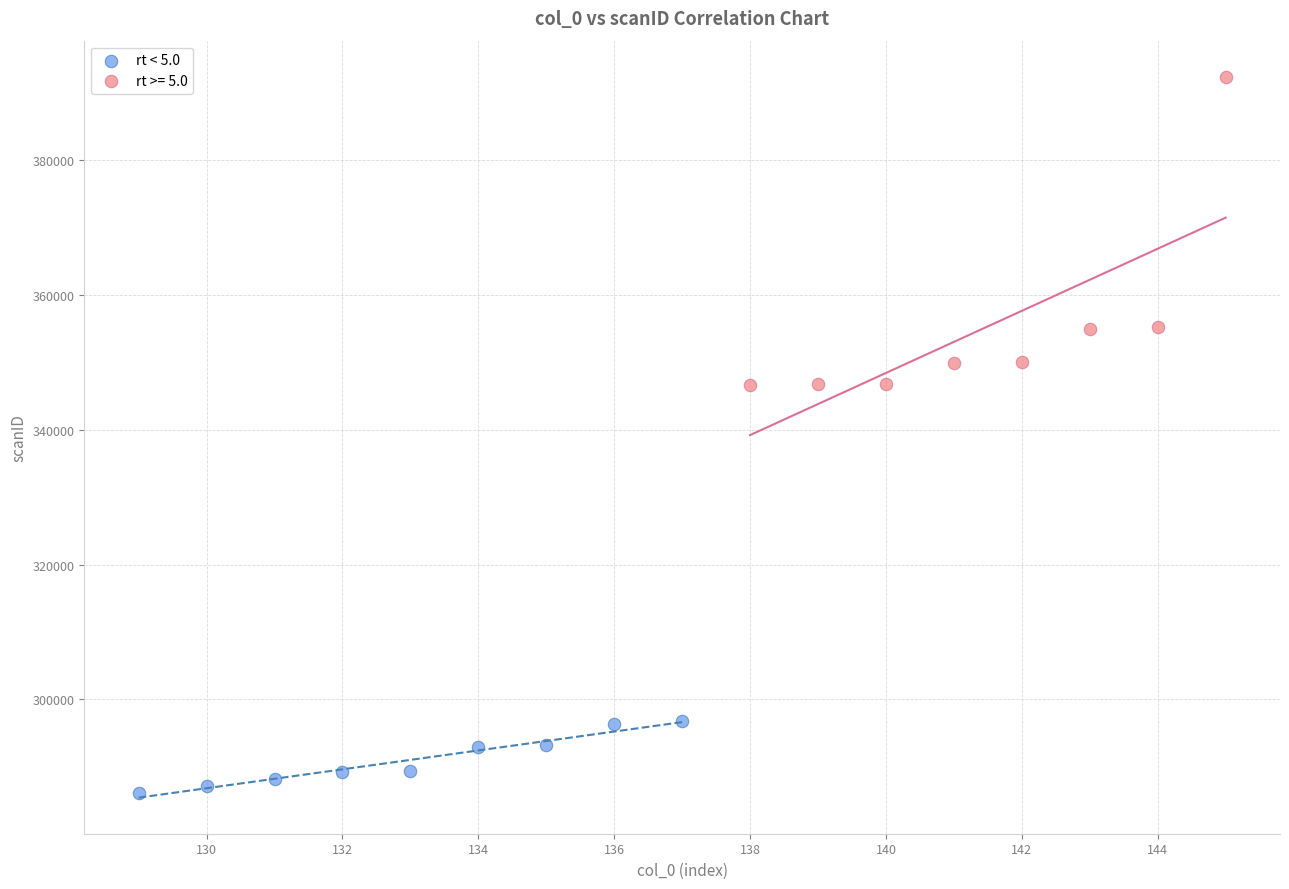

Which series reaches the maximum Y coordinate?

rt >= 5.0